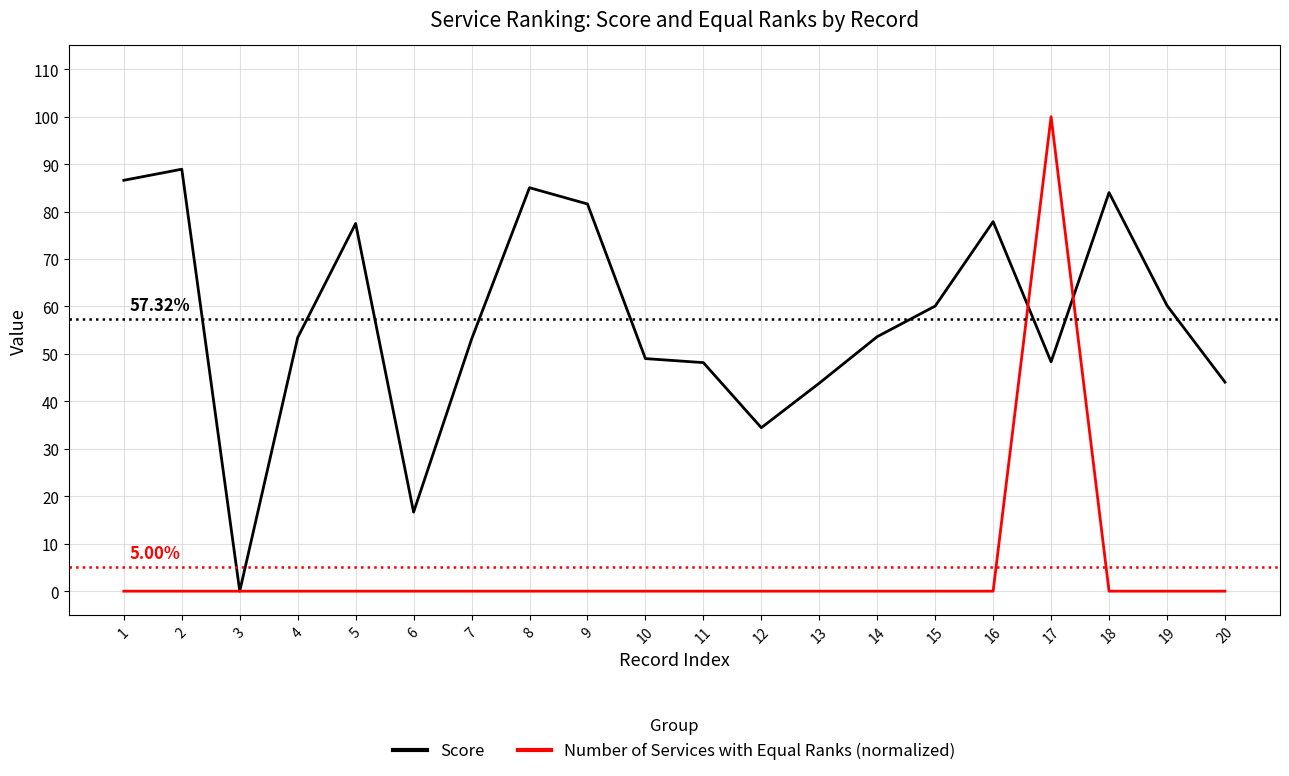

The Score series shows 0.6 at 12. True or false?

False